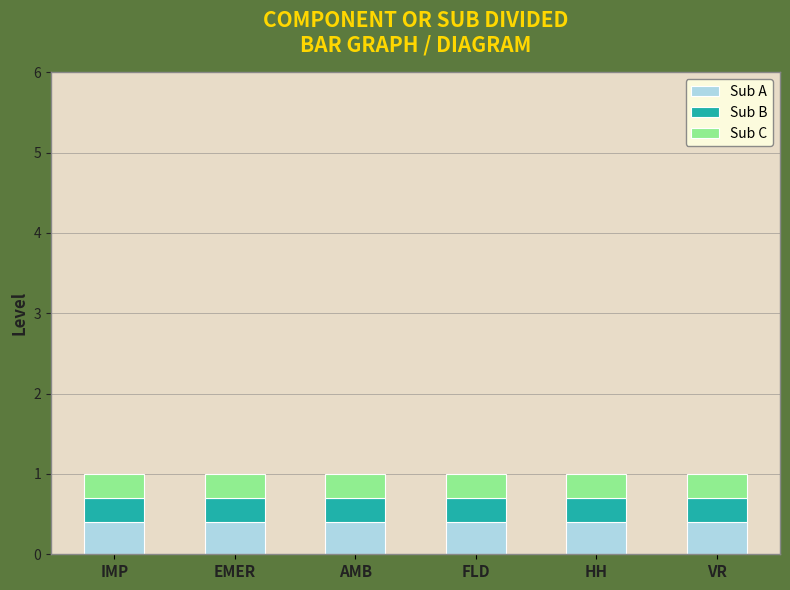

What is the value of the Sub A bar at the 6th from the left?

0.4